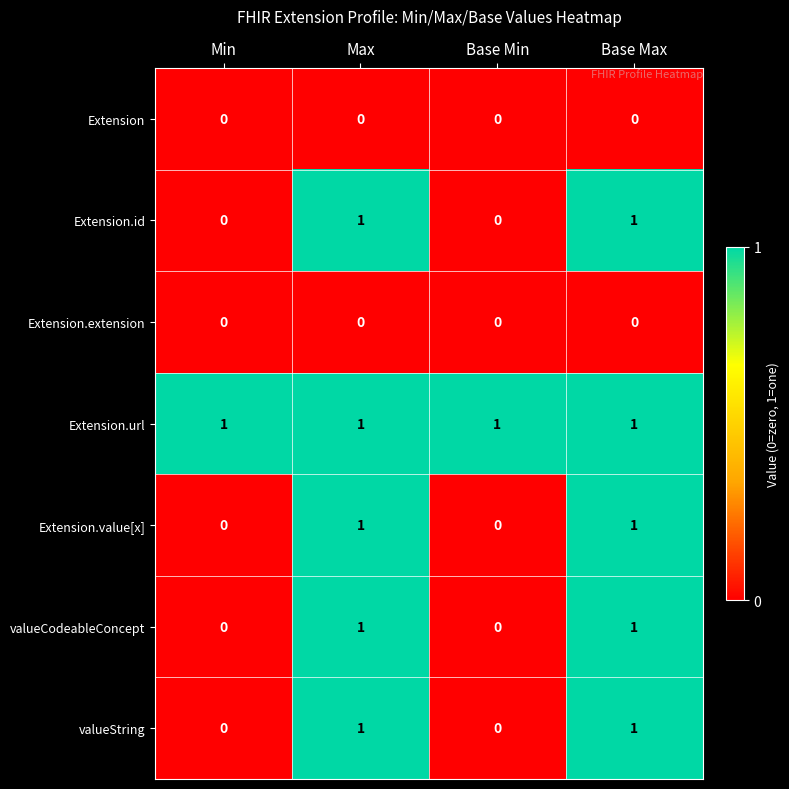

How many values in the valueString series are below 1?

2